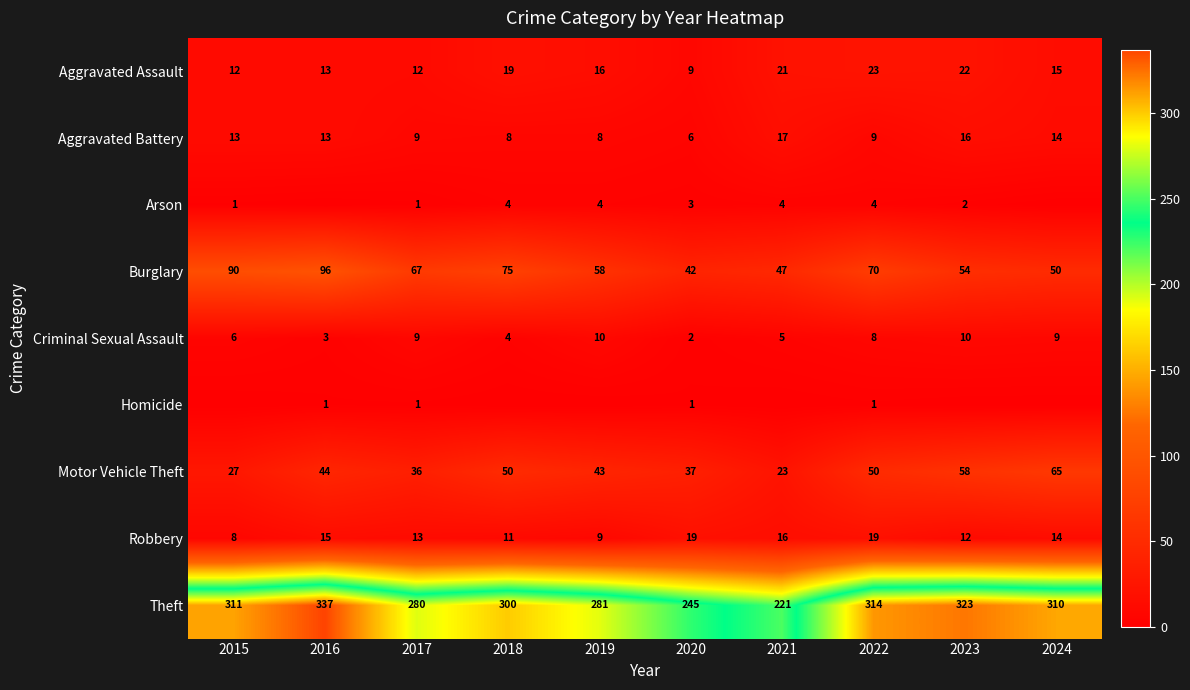

What is the average value of the Burglary series?

65